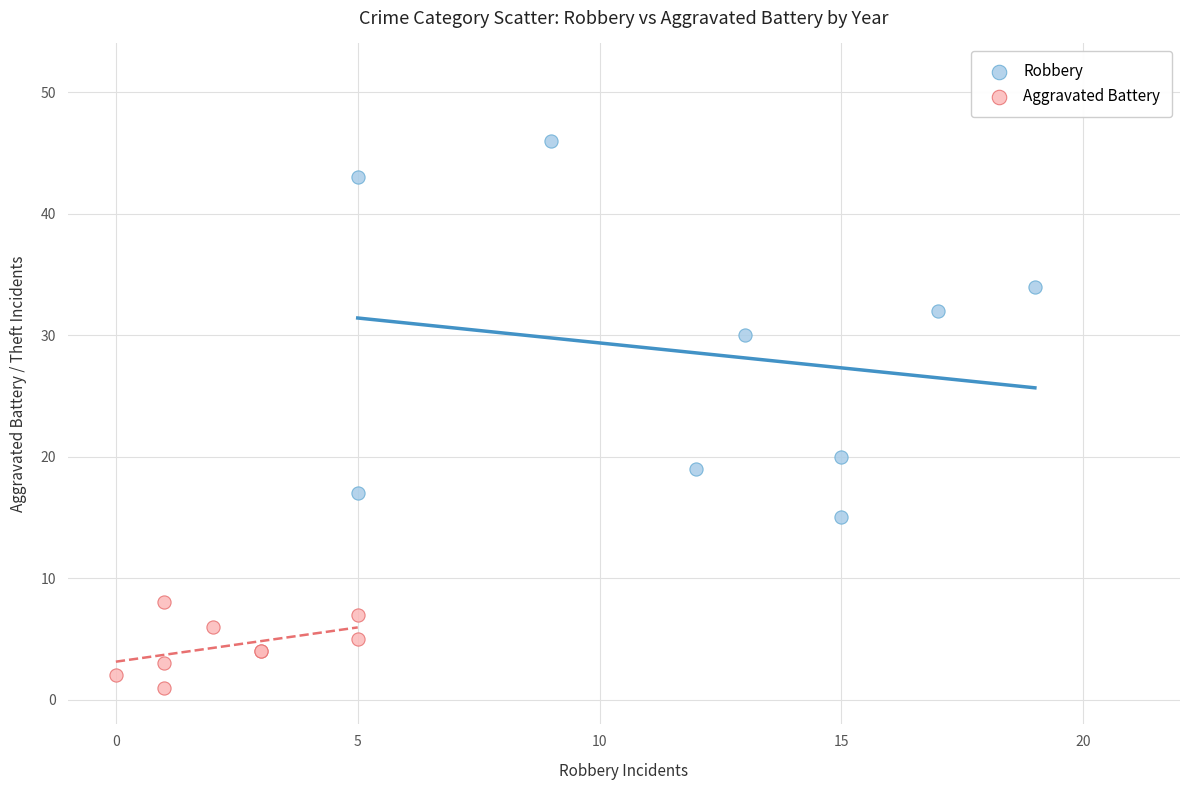

Which series contains the lowest Y value?

Aggravated Battery